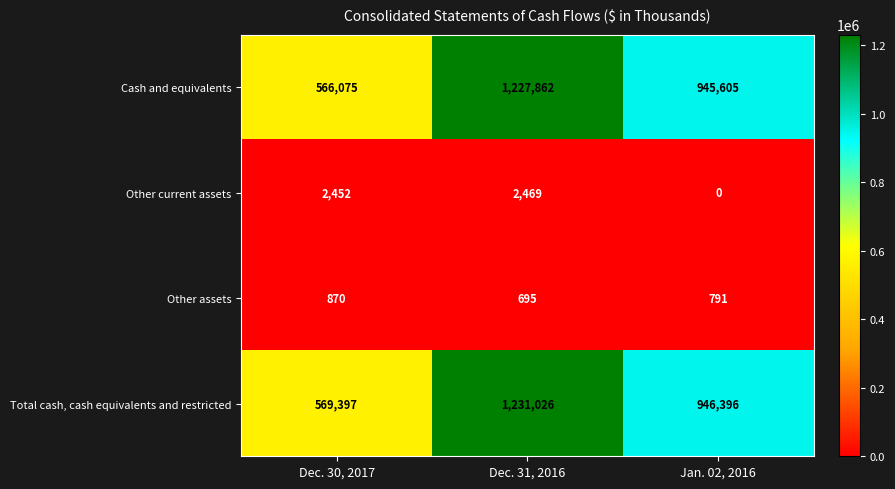

The Other assets series shows 1403 at Jan. 02, 2016. True or false?

False